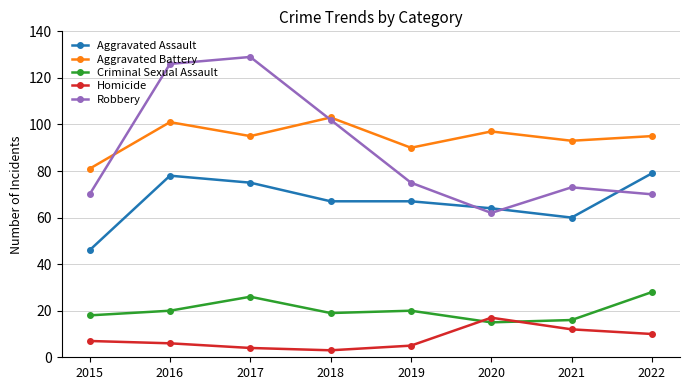

Is the value of Homicide at 2015 greater than the value of Aggravated Assault at 2022?

No